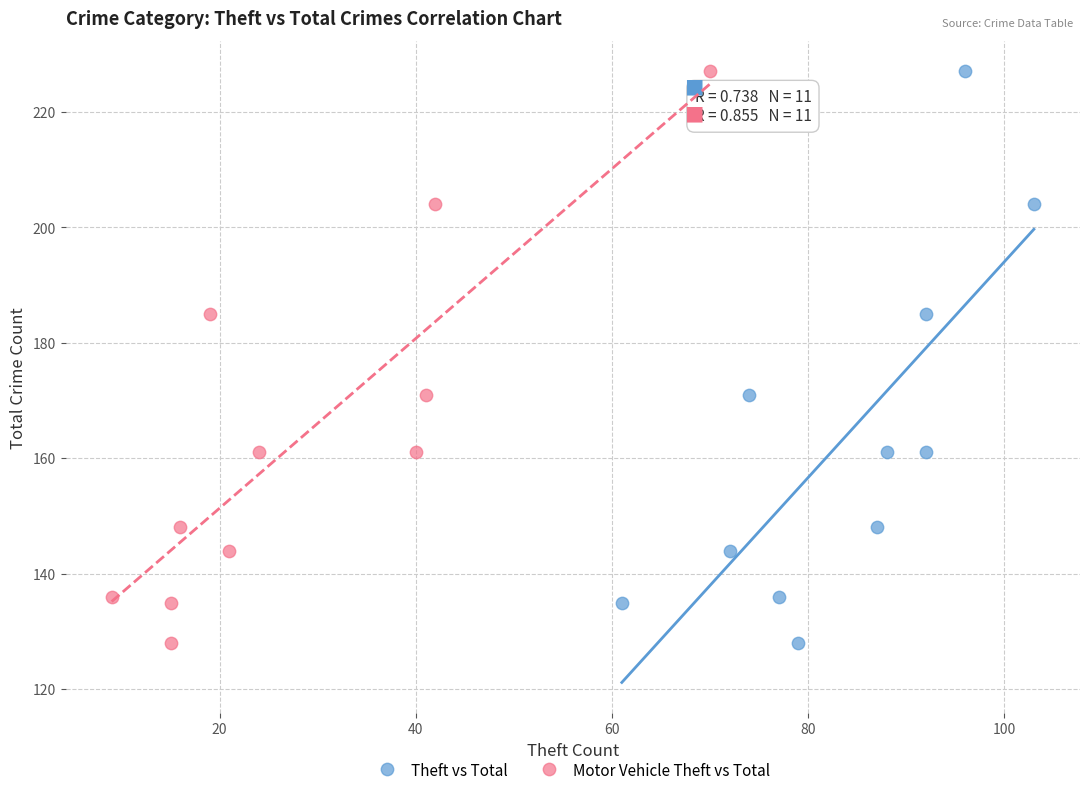

What are all the series names shown in the legend?

Theft vs Total, Motor Vehicle Theft vs Total